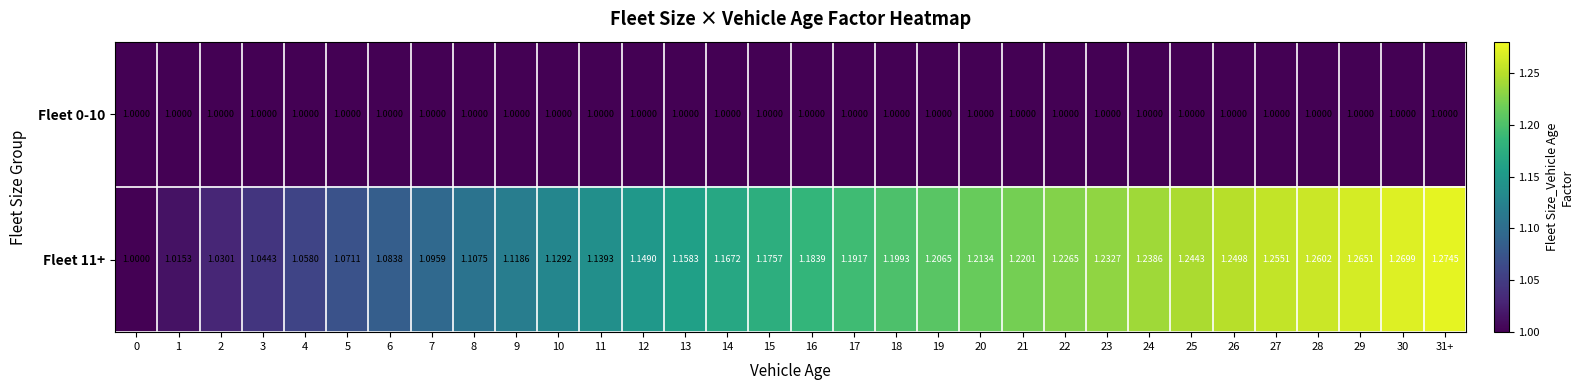

Is the value of Fleet 11+ at 25 greater than the value of Fleet 0-10 at 13?

Yes